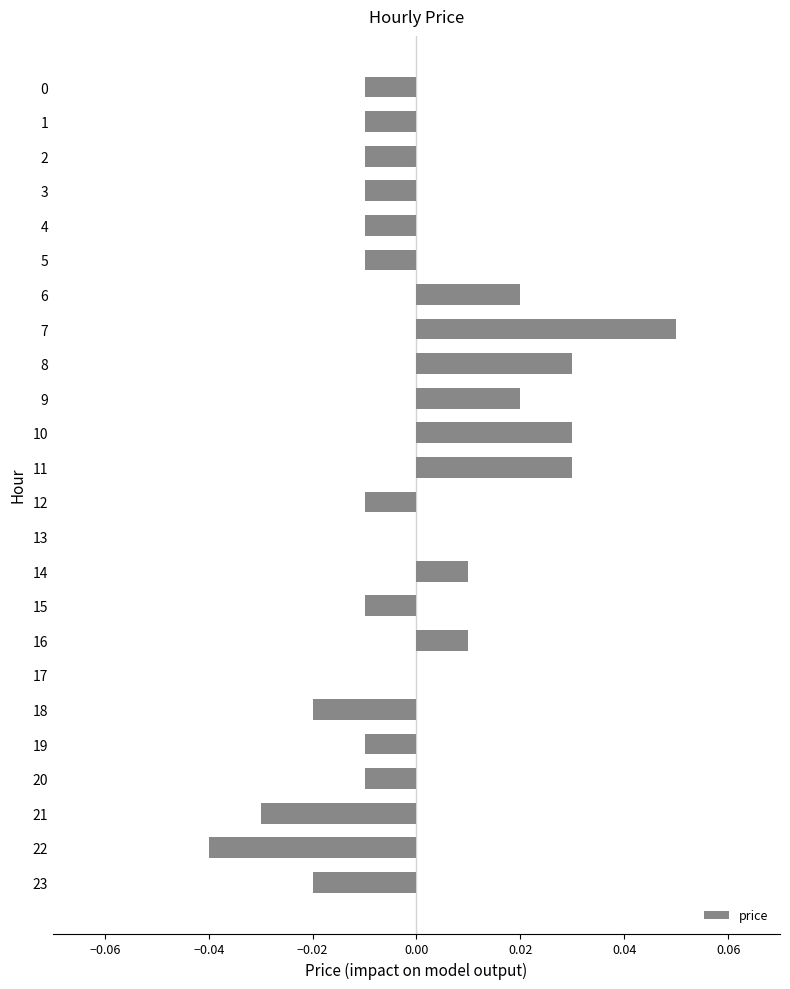

Which category has the highest value across all series?

7